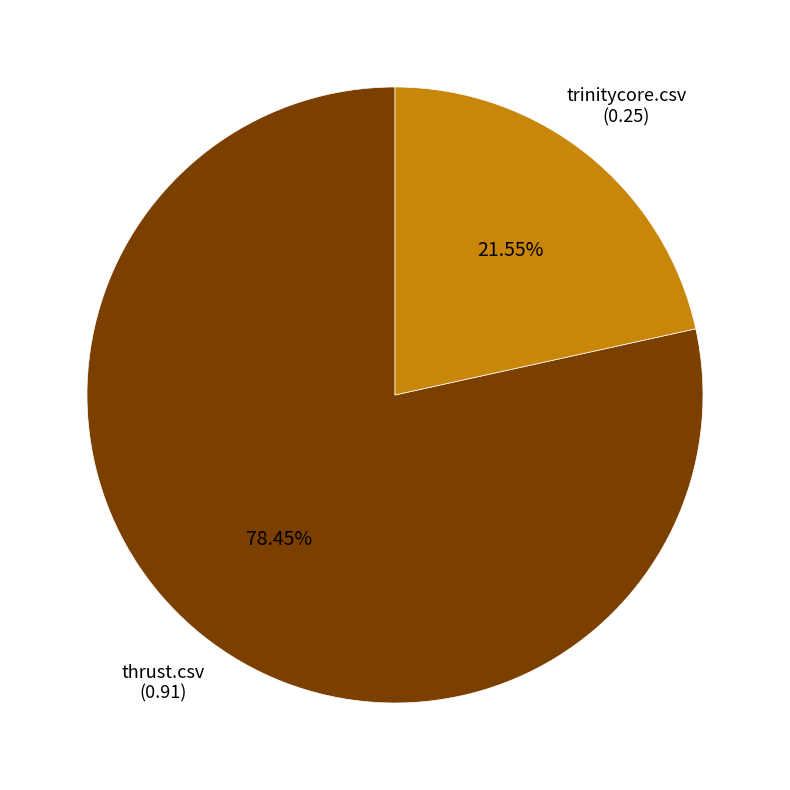

To the nearest percent, what portion does thrust.csv represent?

78%